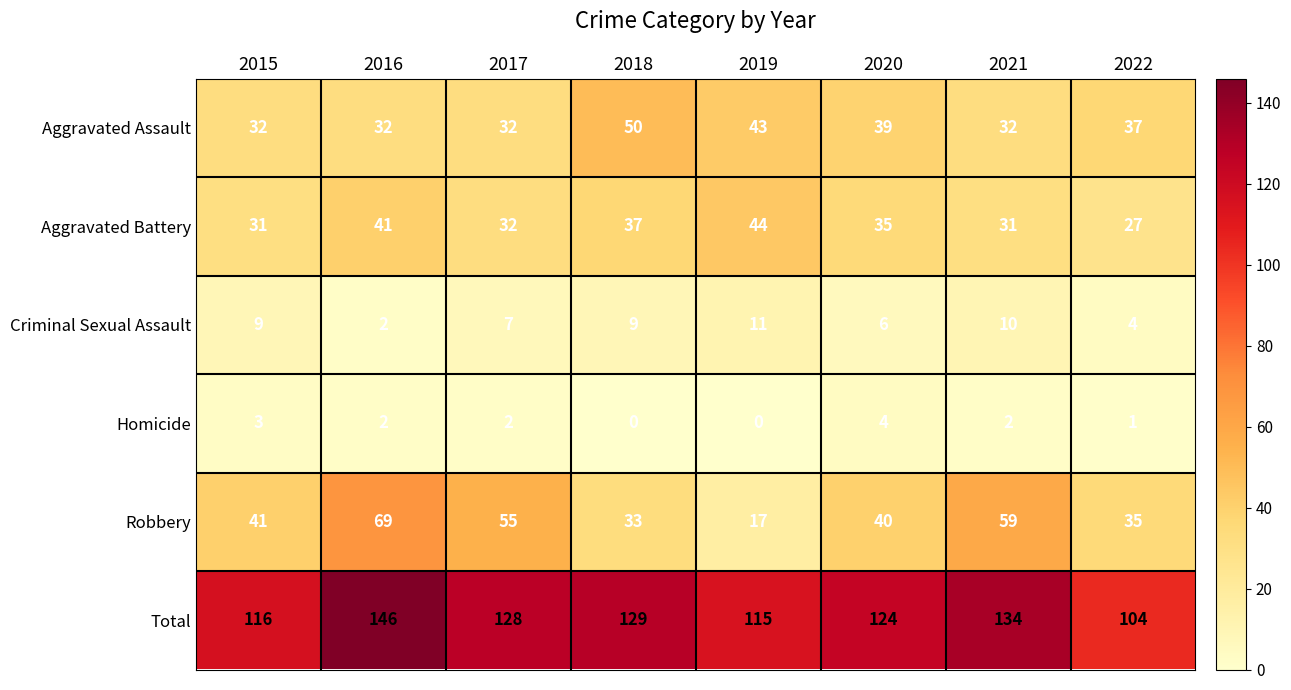

Which category has the lowest value in the Total series?

2022